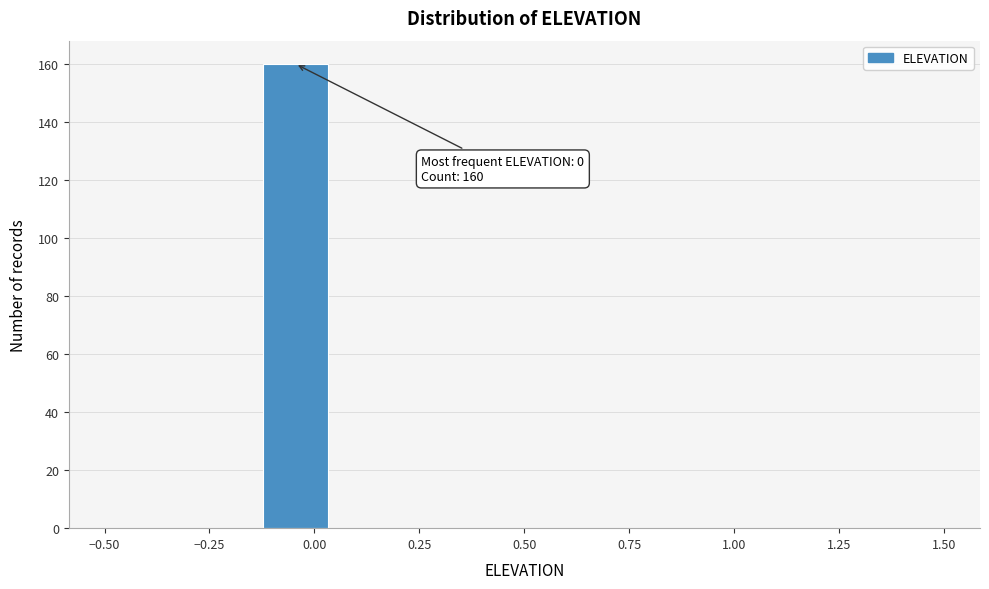

Around what value on the x-axis is the tallest bar? Give the approximate position of its centre, as read against the axis.

-0.05